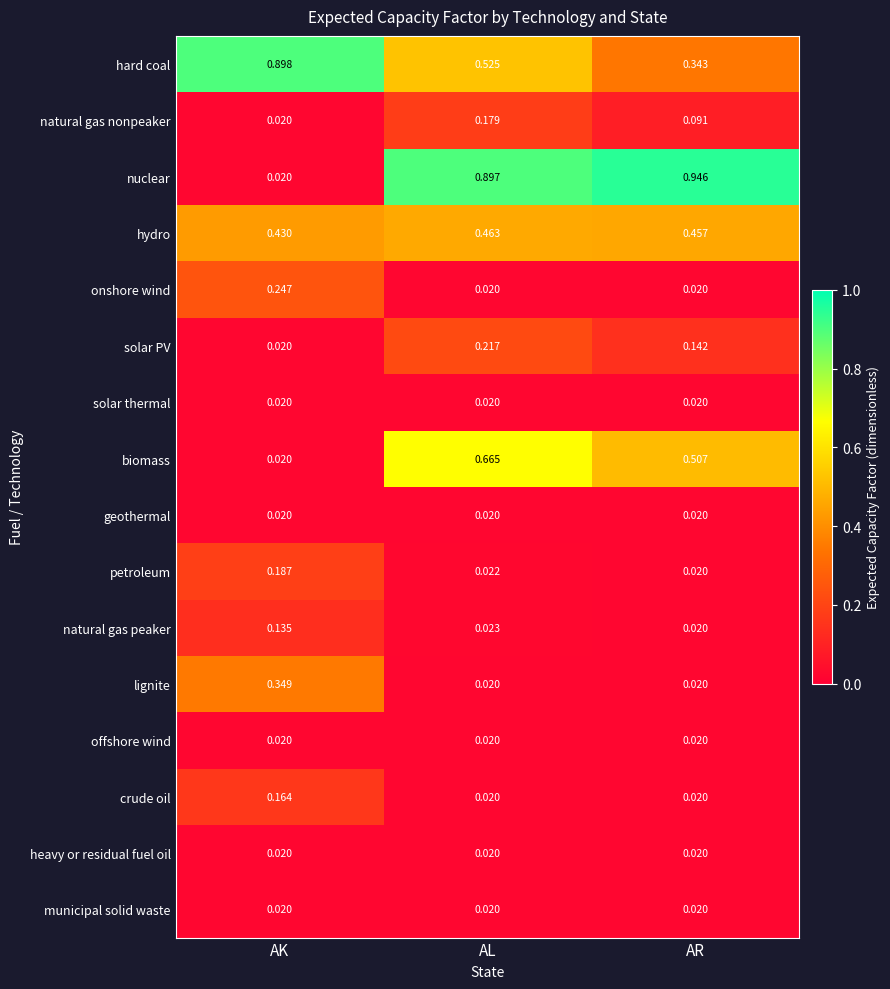

Where is natural gas nonpeaker nearest to the value 0?

AK